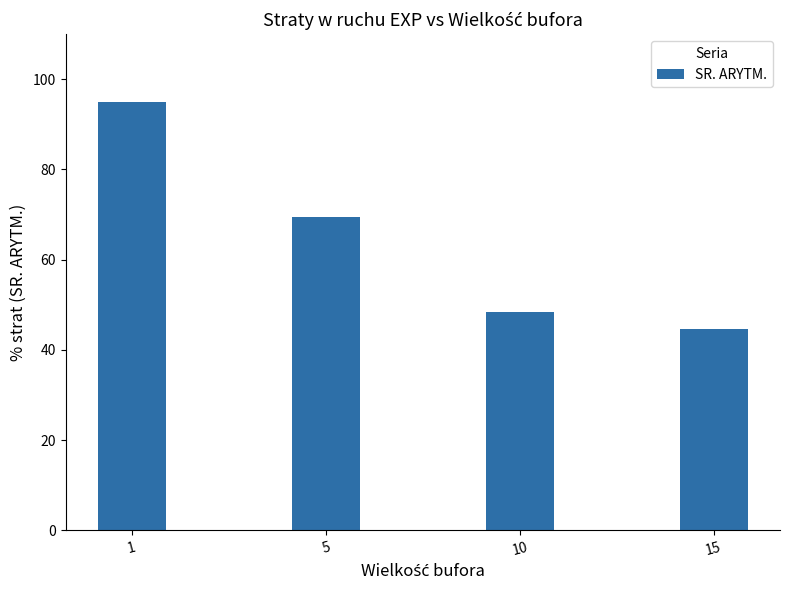

What is the change in value from 1 to 15?

-50.4